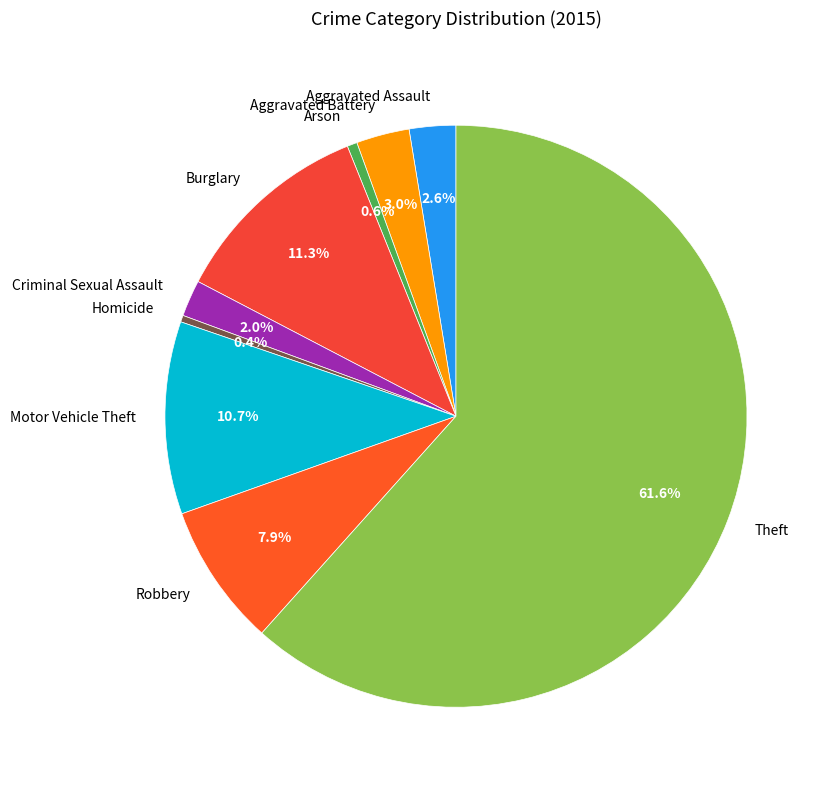

Which category accounts for the majority?

Theft